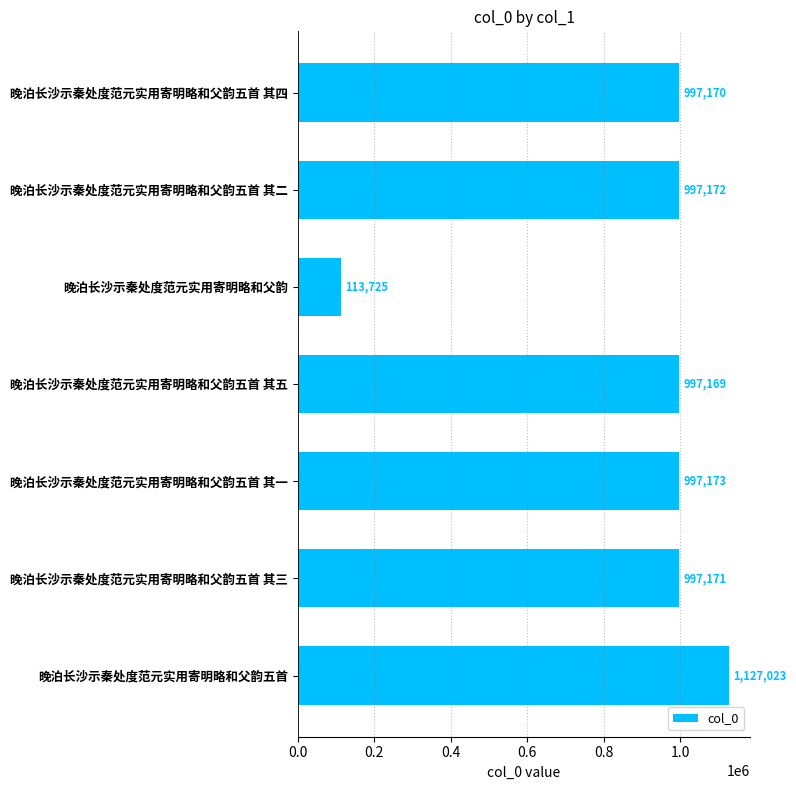

At which label is the value closest to 620374?

晚泊长沙示秦处度范元实用寄明略和父韵五首 其五